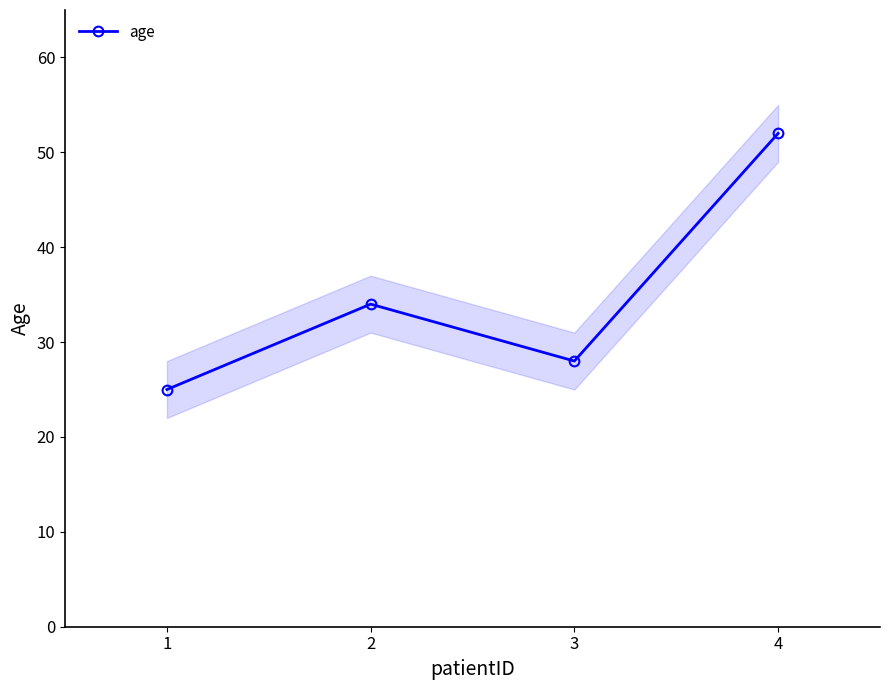

What is the maximum value shown in the chart?

52